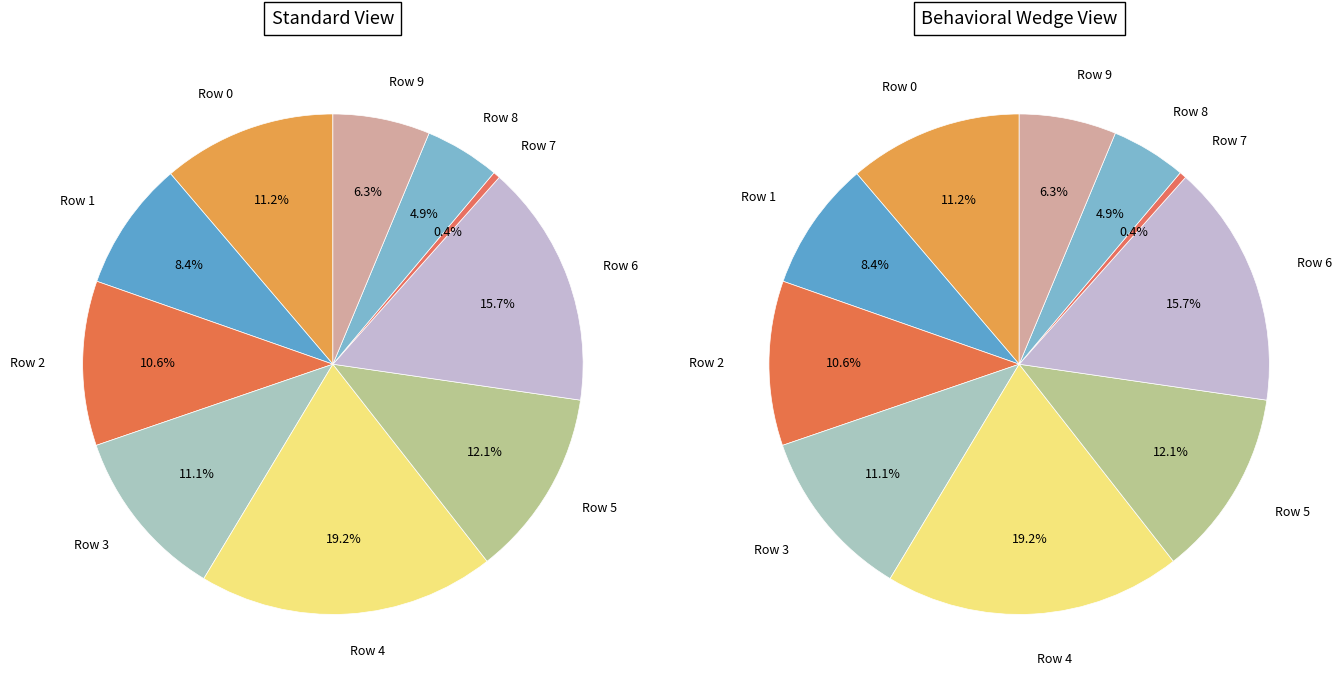

To the nearest percent, what is the average slice percentage?

10%